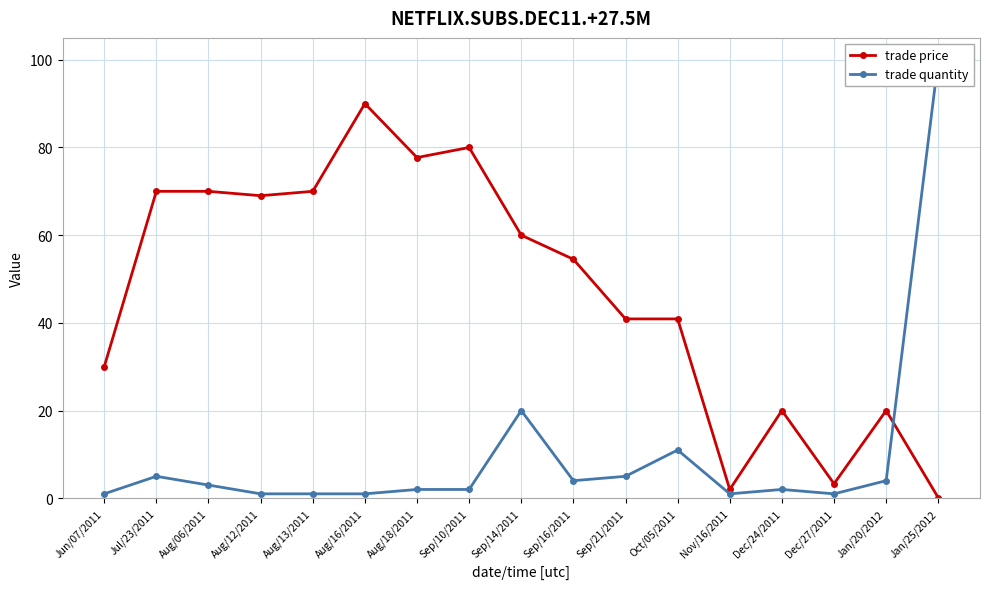

What is the maximum value for trade price?

90.0